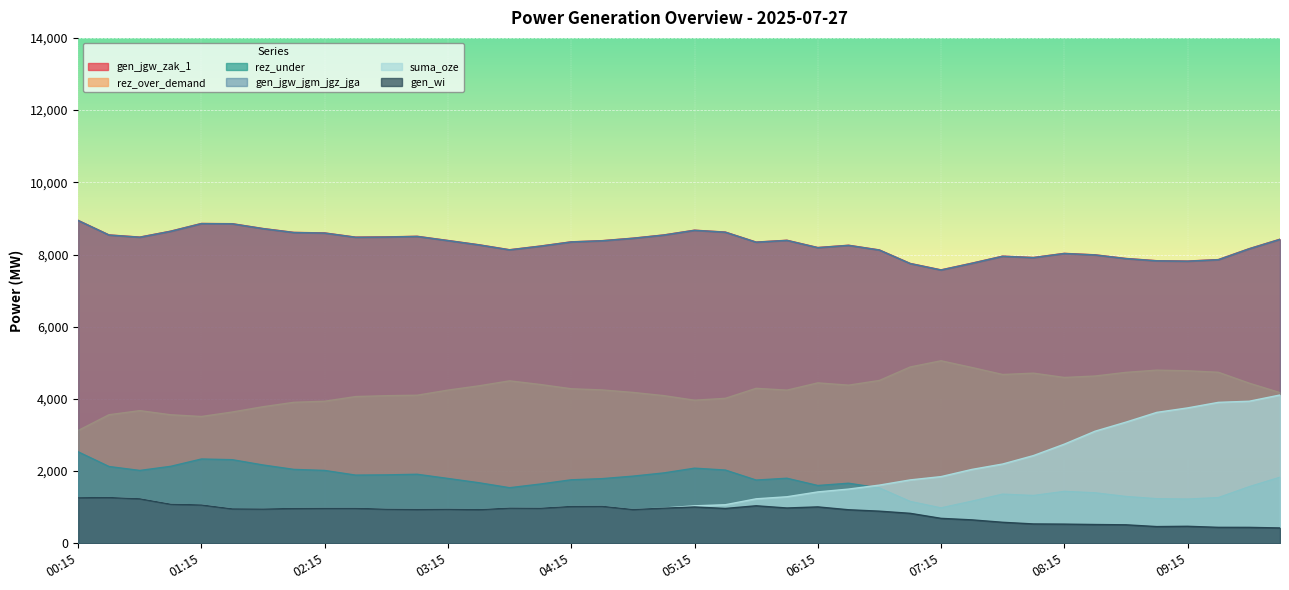

How many lines are shown in the chart?

6